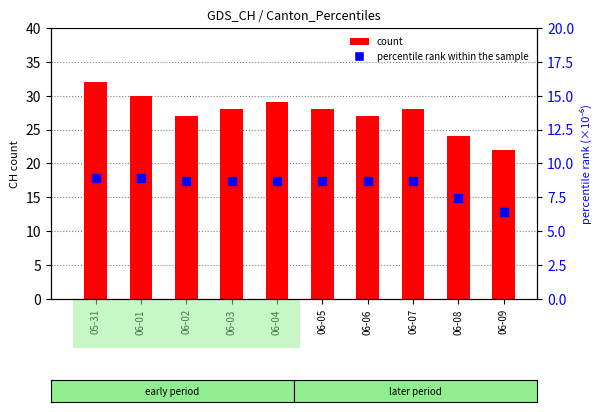

What is the total value across all series at 06-03?

36.7